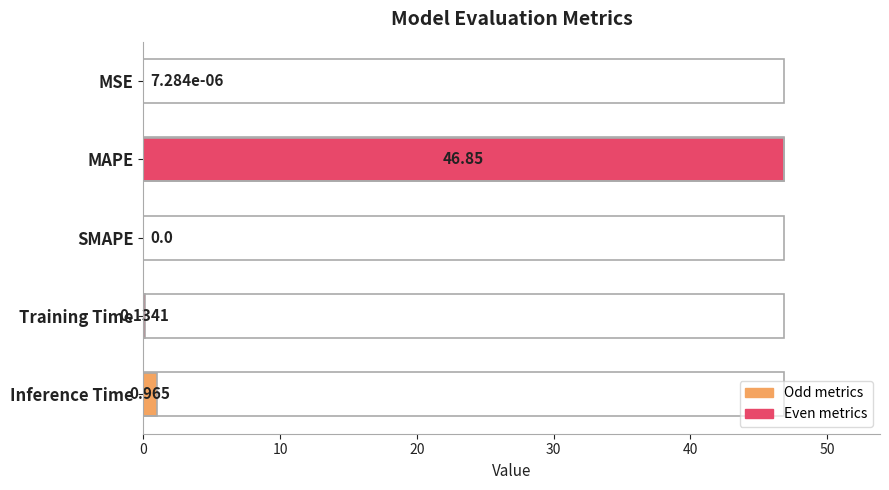

What is the sum of all values?

47.9